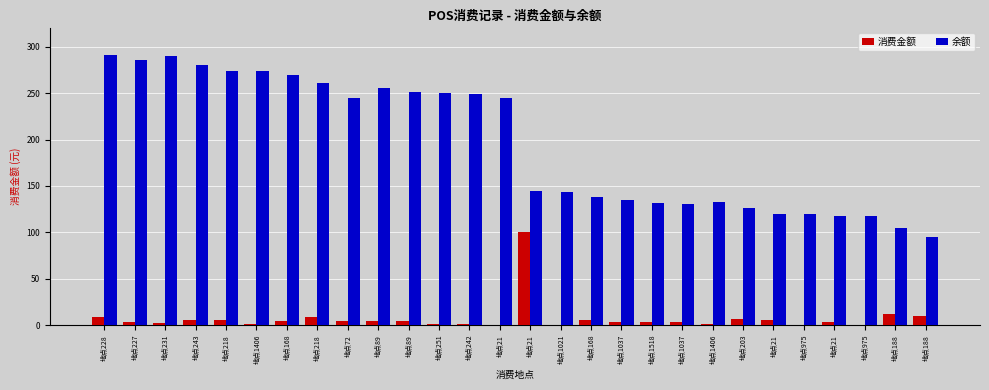

What is the difference between the 余额 values at 地点21 and 地点89?

134.4